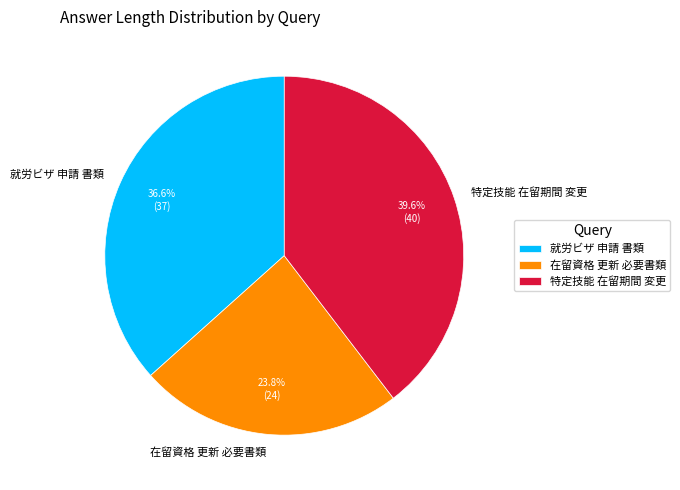

To the nearest percent, what percentage of the pie is 在留資格 更新 必要書類?

24%